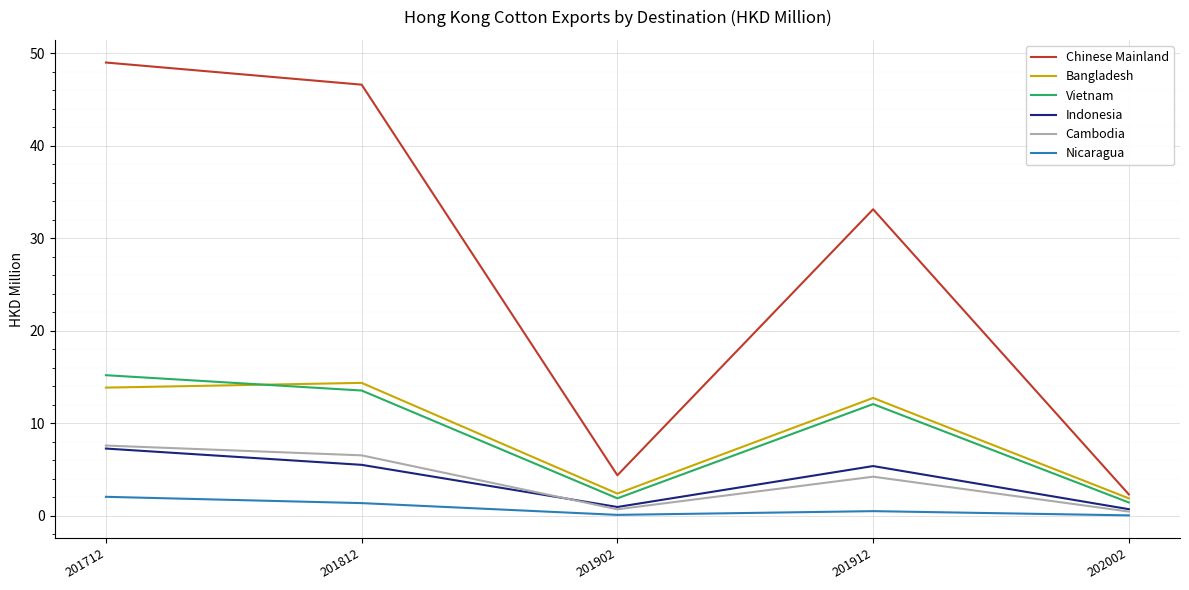

Between 201812 and 202002, which series saw the biggest shift?

Chinese Mainland